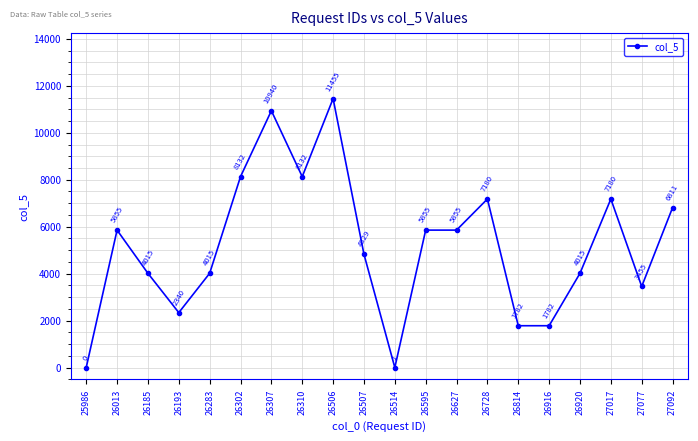

What is the approximate value at 26814?

1782